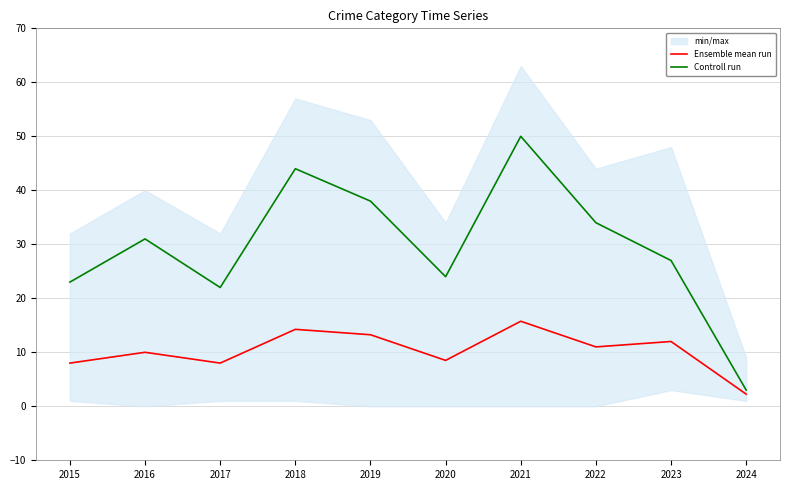

At which label is Ensemble mean run closest to 9?

2020